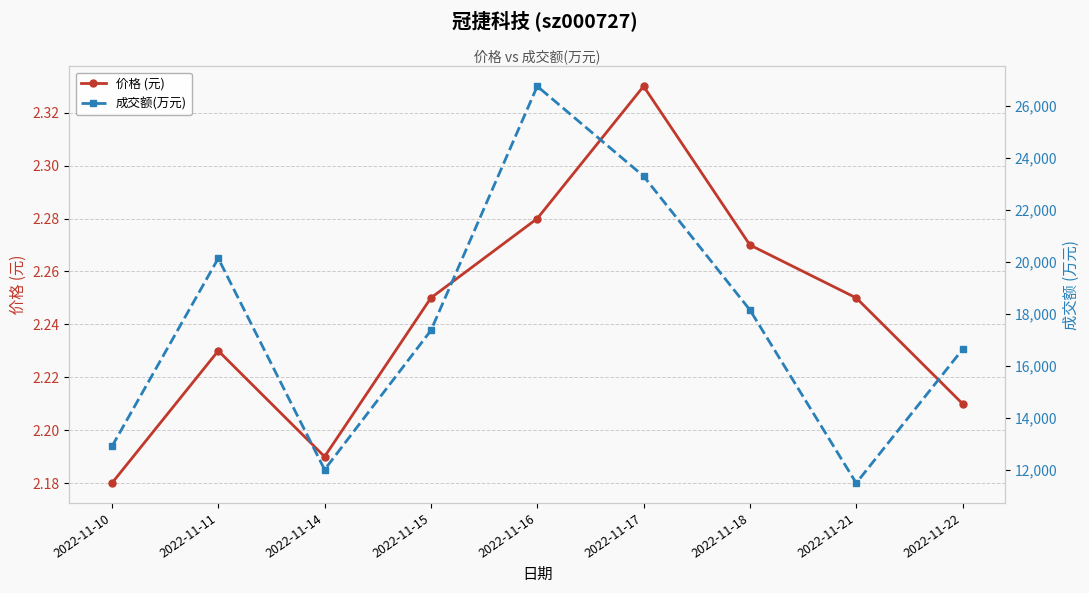

At which label is 成交额(万元) closest to 19113?

2022-11-18